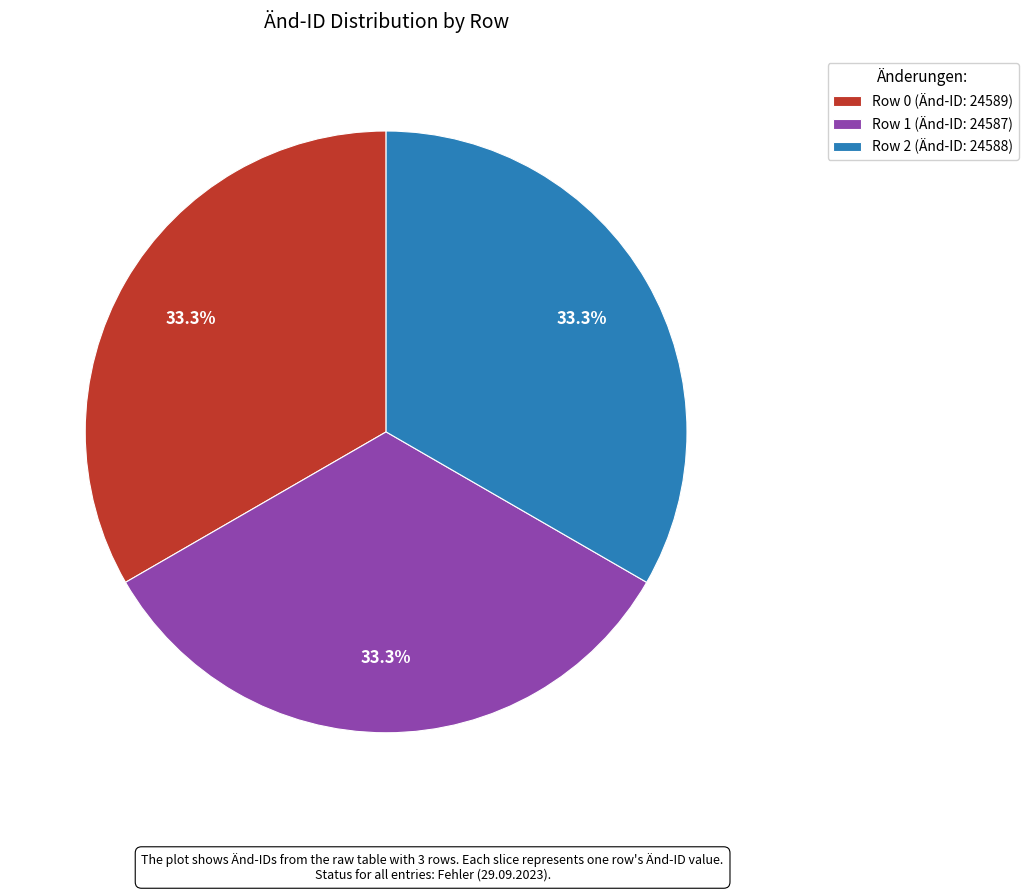

Count the number of slices in the pie.

3